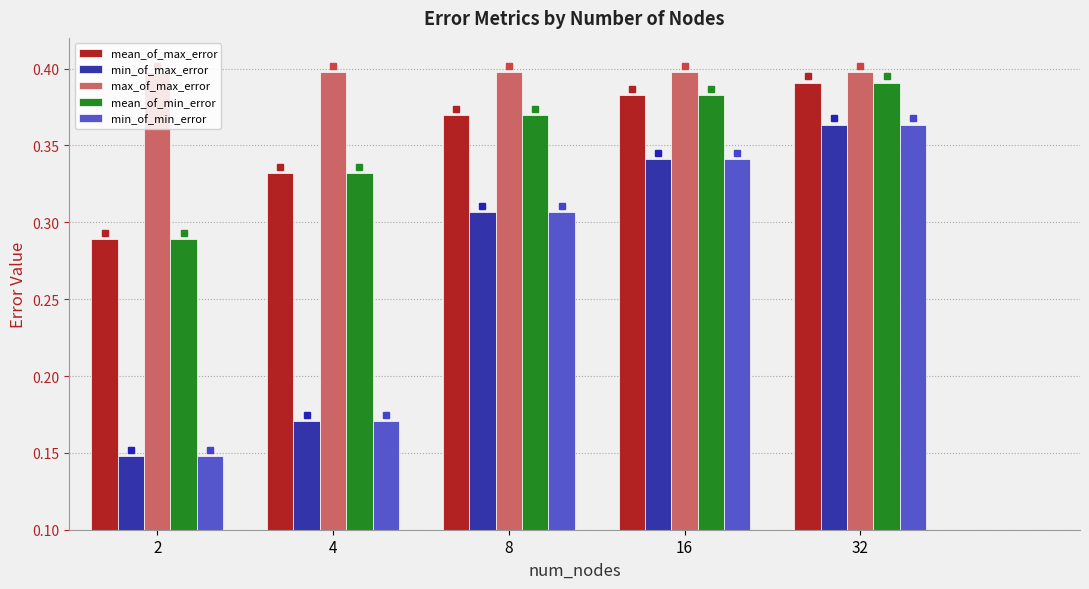

What are all the series names shown in the legend?

mean_of_max_error, min_of_max_error, max_of_max_error, mean_of_min_error, min_of_min_error